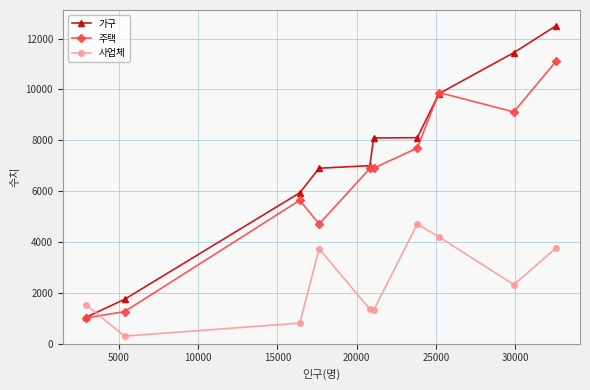

How many interior local valleys does the 사업체 series have?

3